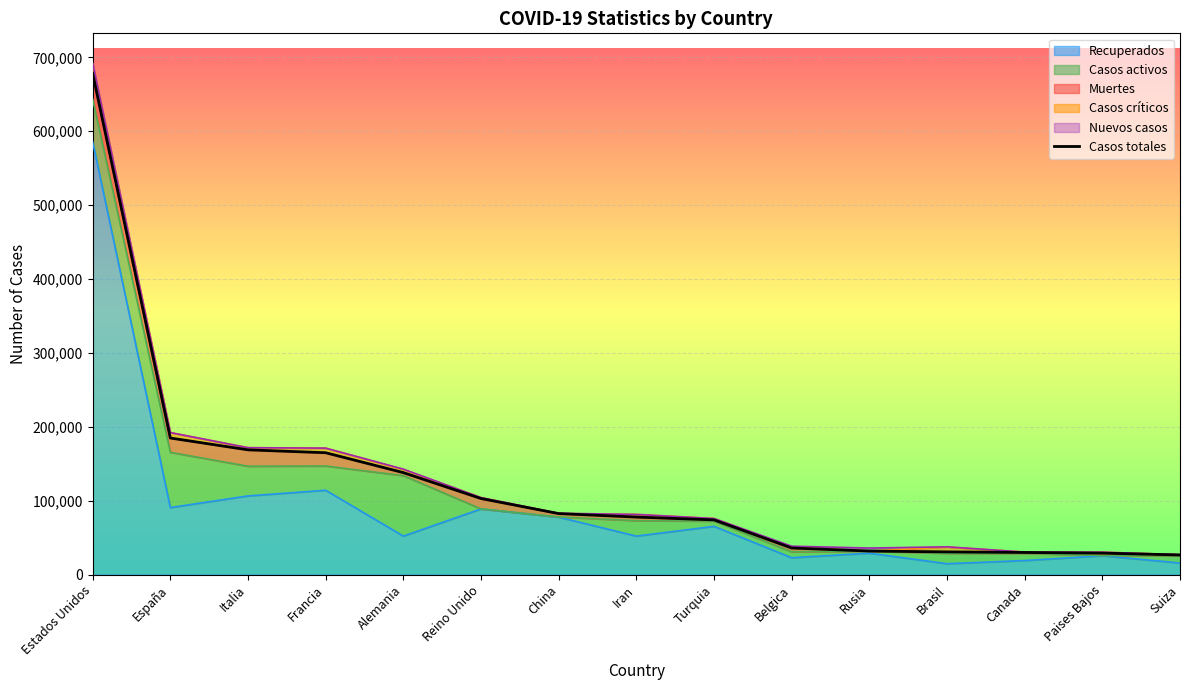

What is the smallest value displayed?

26732